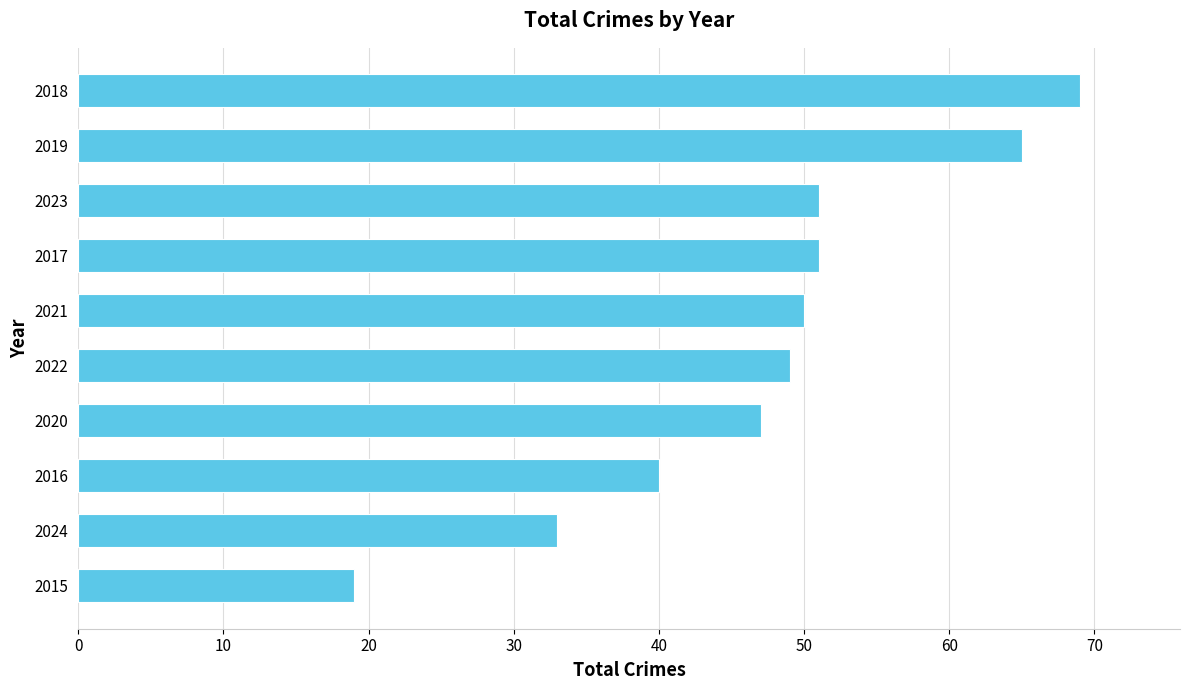

What is the average value?

47